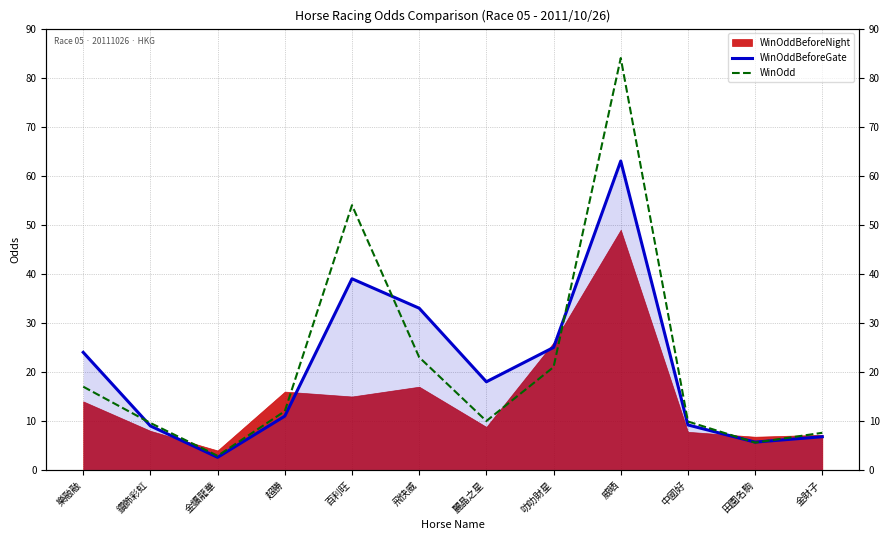

What is the sum of all WinOddBeforeGate values?

246.3